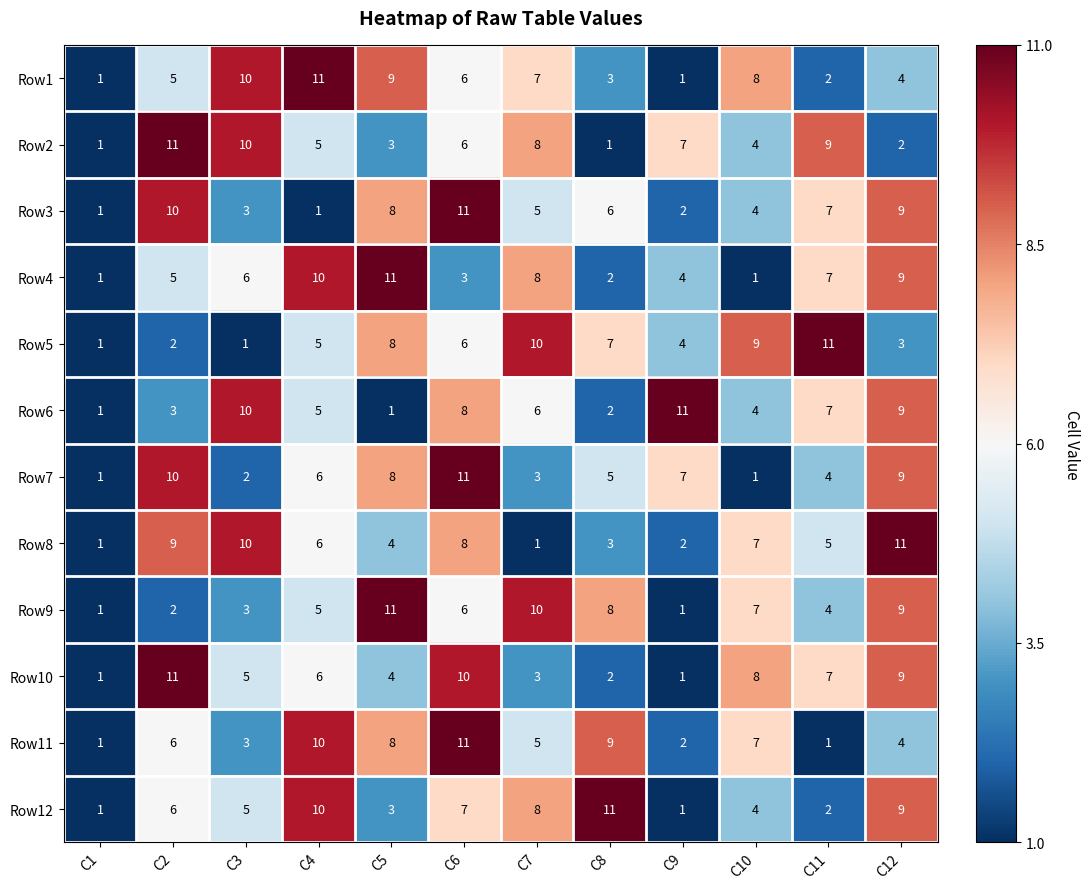

The value of Row2 at C3 is 18. True or false?

False